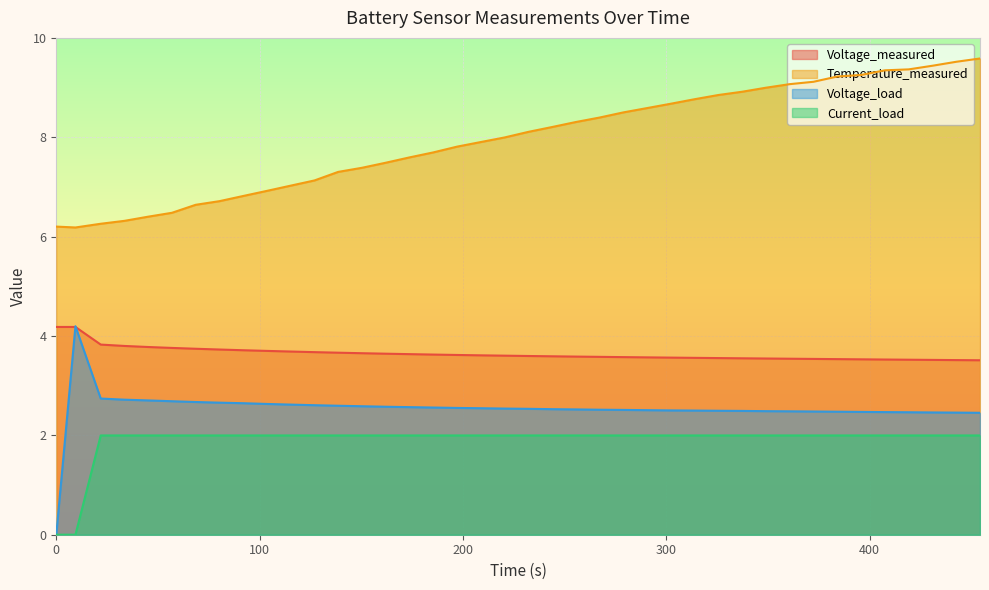

True or false: Current_load and Temperature_measured cross at least once.

False